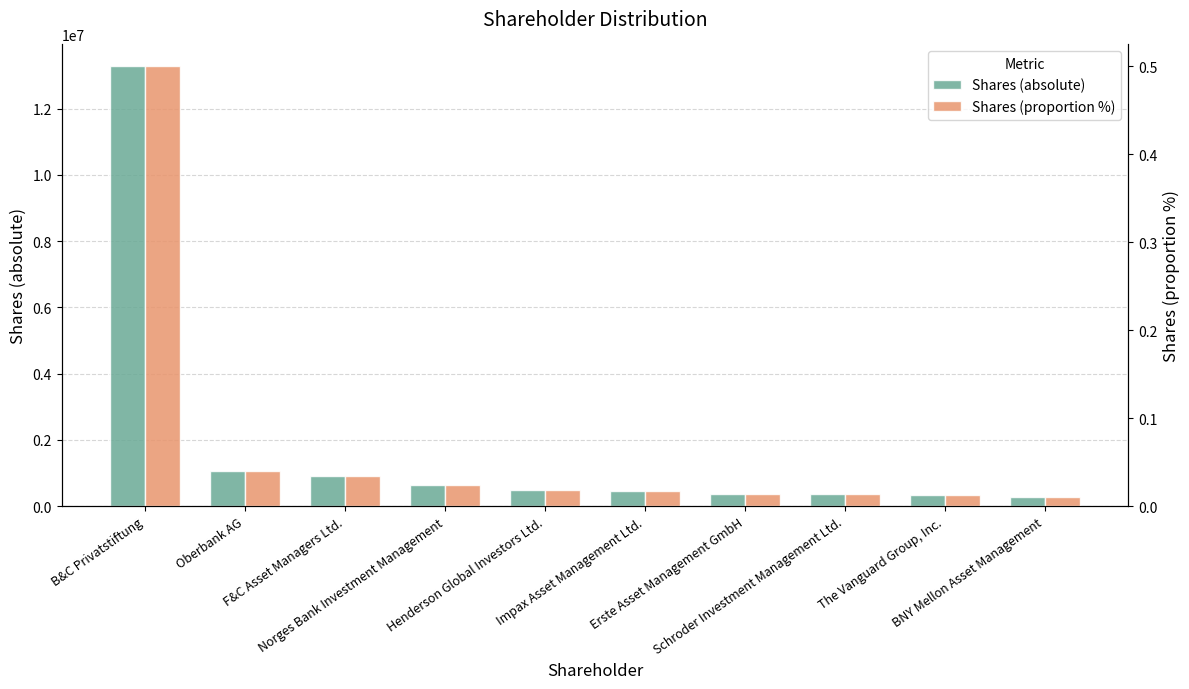

The value of Shares (proportion %) at F&C Asset Managers Ltd. is 0.0. True or false?

True